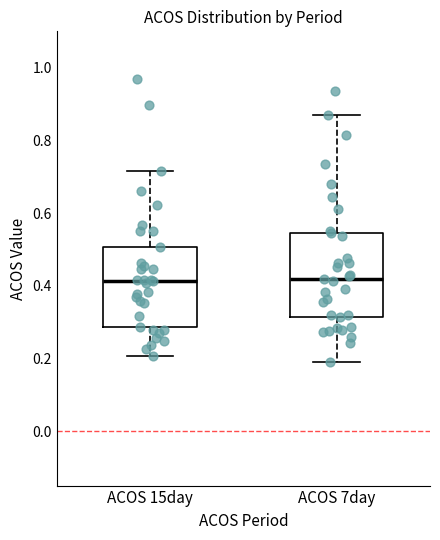

Reading left to right, read every box against the y-axis: the position of its median line, the range the box covers, and the ends of its whiskers. The values are not printed on the chart, so give them approximately, as read against the axis.

ACOS 15day: median 0.42, box 0.28 to 0.50, whiskers 0.20 to 0.72
ACOS 7day: median 0.42, box 0.32 to 0.54, whiskers 0.20 to 0.86